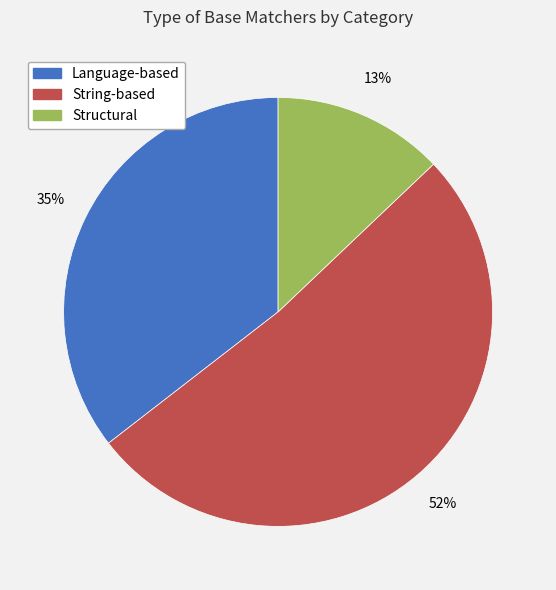

Does any single category account for the majority?

Yes